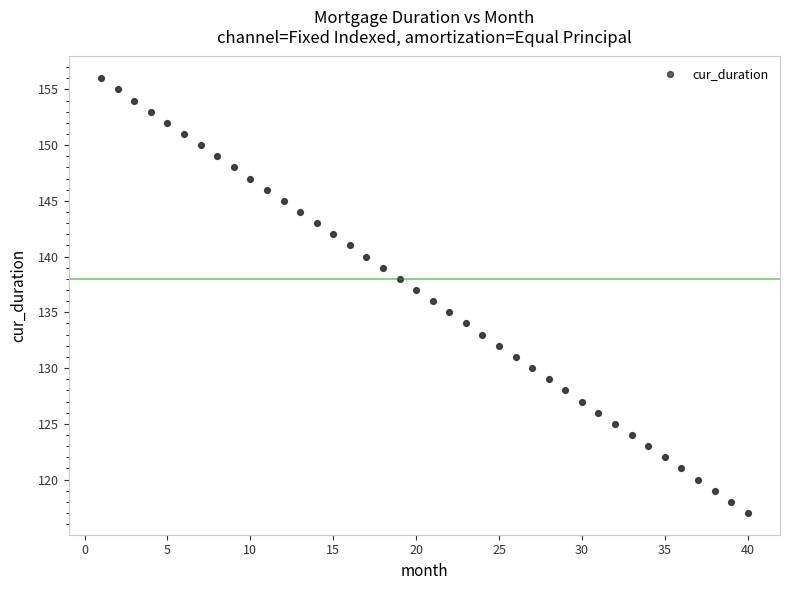

What is the range of X values (max minus min)?

39